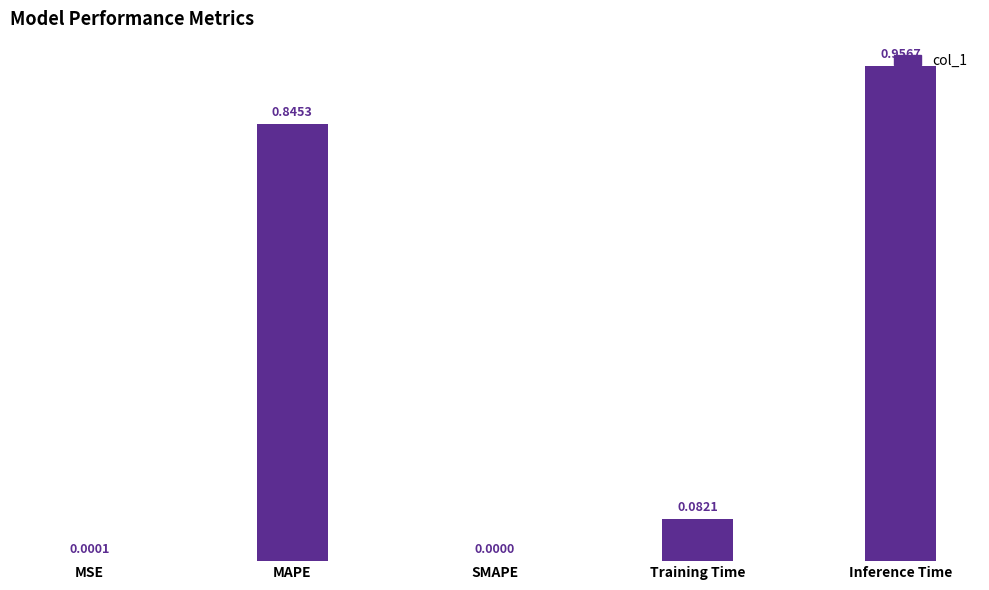

What is the change in value from SMAPE to Inference Time?

+1.0